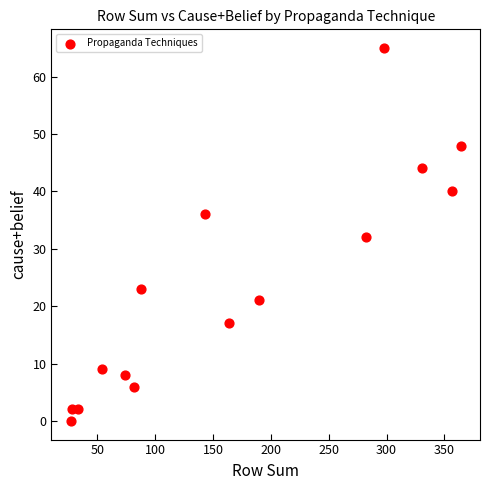

What is the range of X values (max minus min)?

337